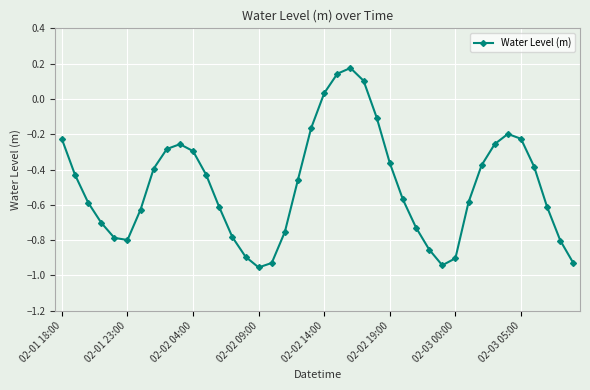

How many points are lower than both their immediate neighbors (excluding endpoints)?

3